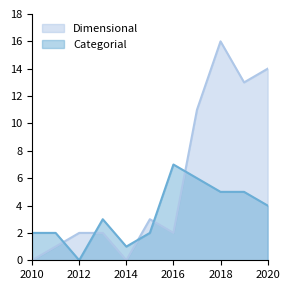

How many lines are shown in the chart?

2